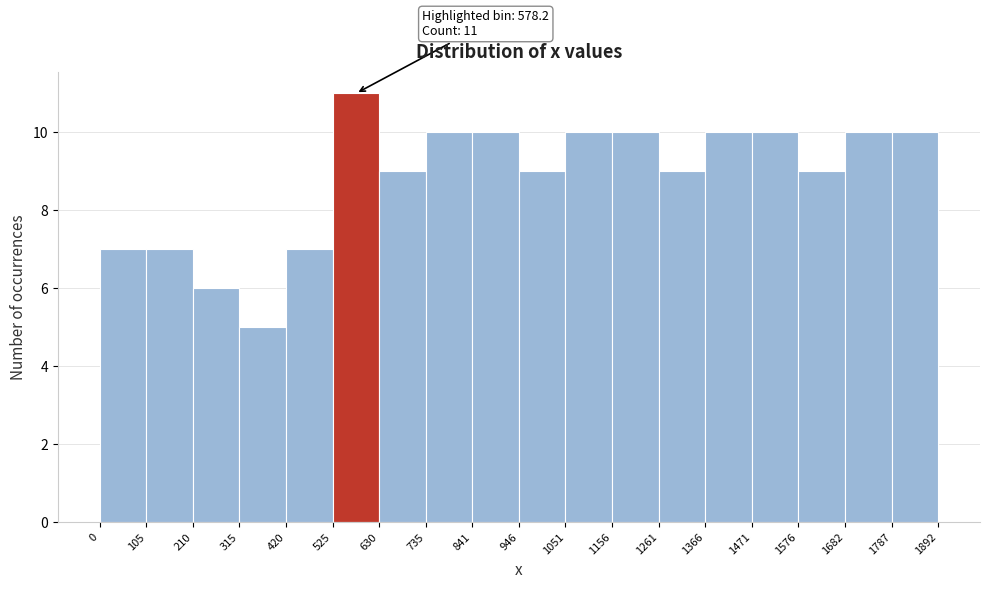

Which range on the x-axis has the tallest bar?

525 to 630